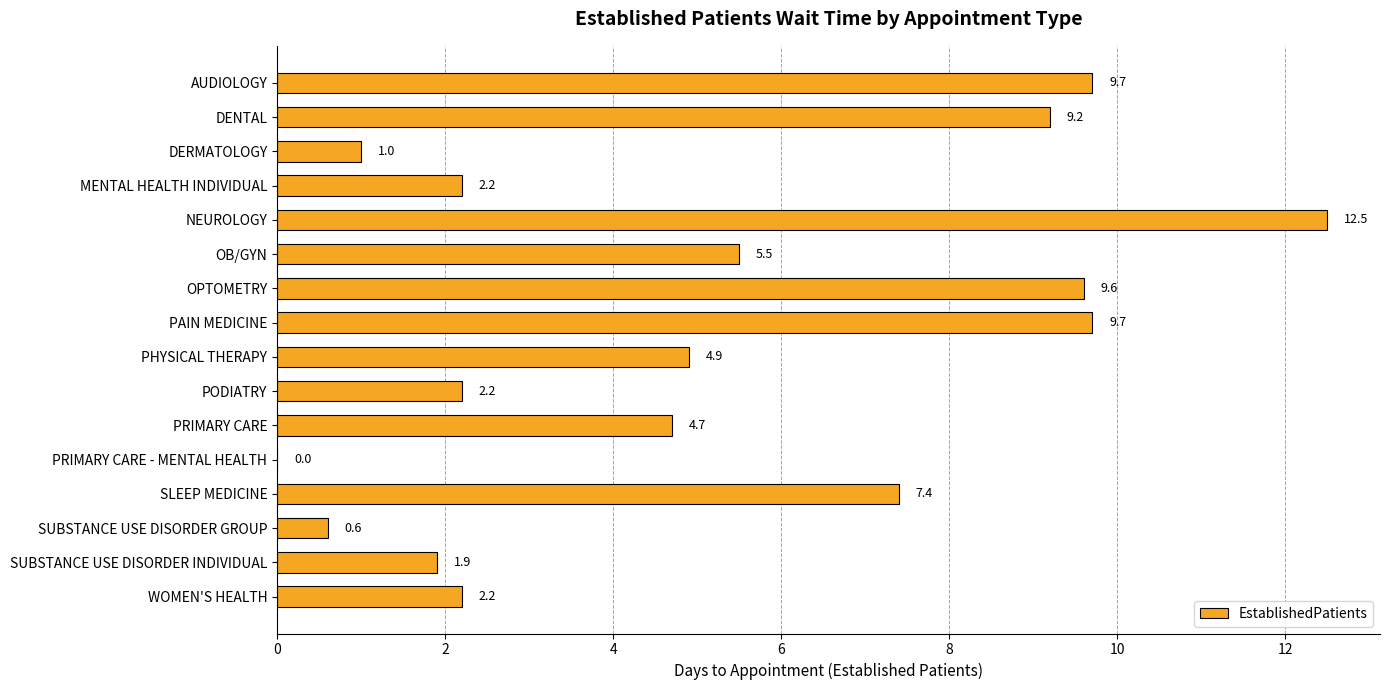

Does the chart contain stacked bars?

No